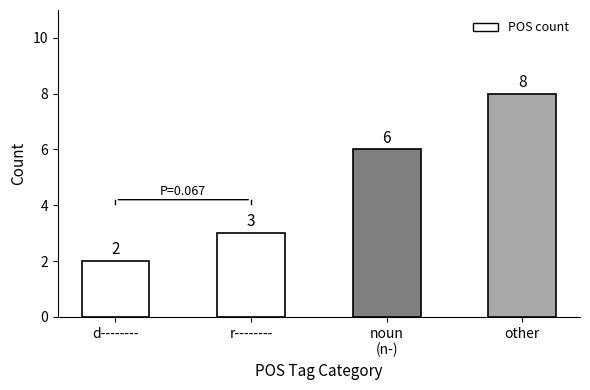

Reading right to left, extract all data points from this chart.

8	6	3	2